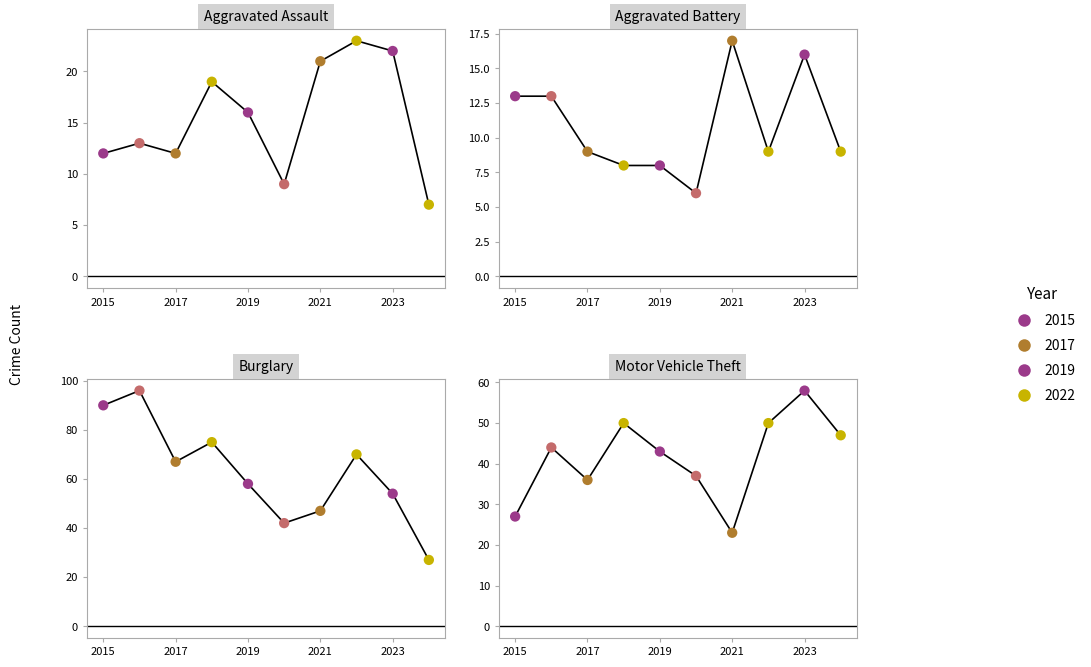

Which series reaches the maximum Y coordinate?

Burglary